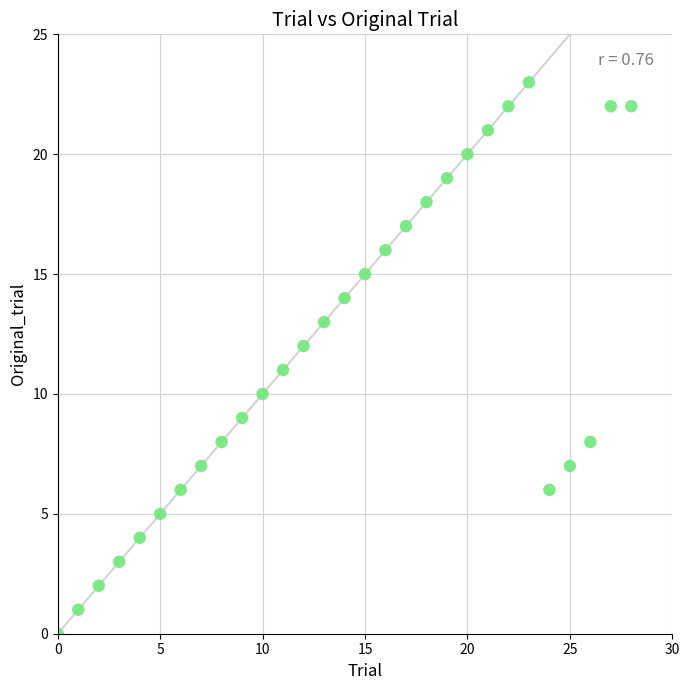

What is the range of Y values (max minus min)?

23